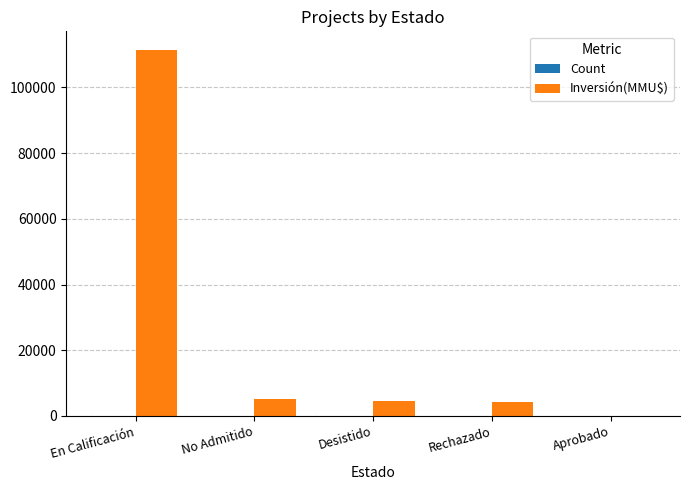

Where is Inversión(MMU$) nearest to the value 55744?

No Admitido